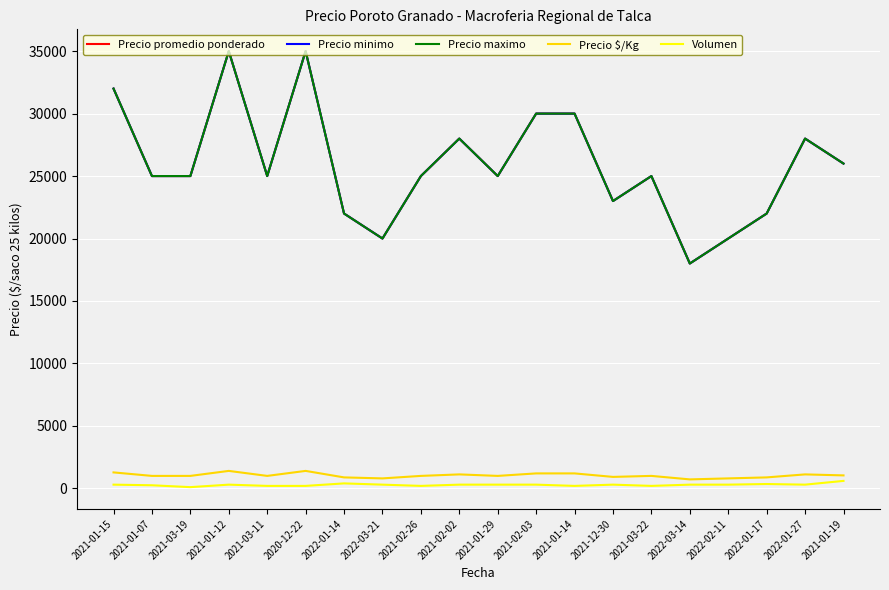

Which has a higher value, 2021-02-03 or 2022-01-27?

2021-02-03